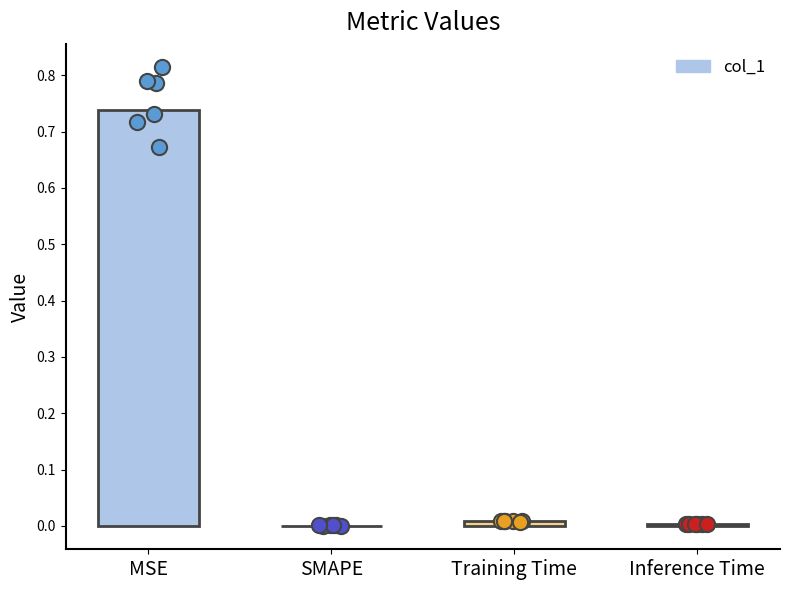

What is the change in value from MSE to SMAPE?

-0.7